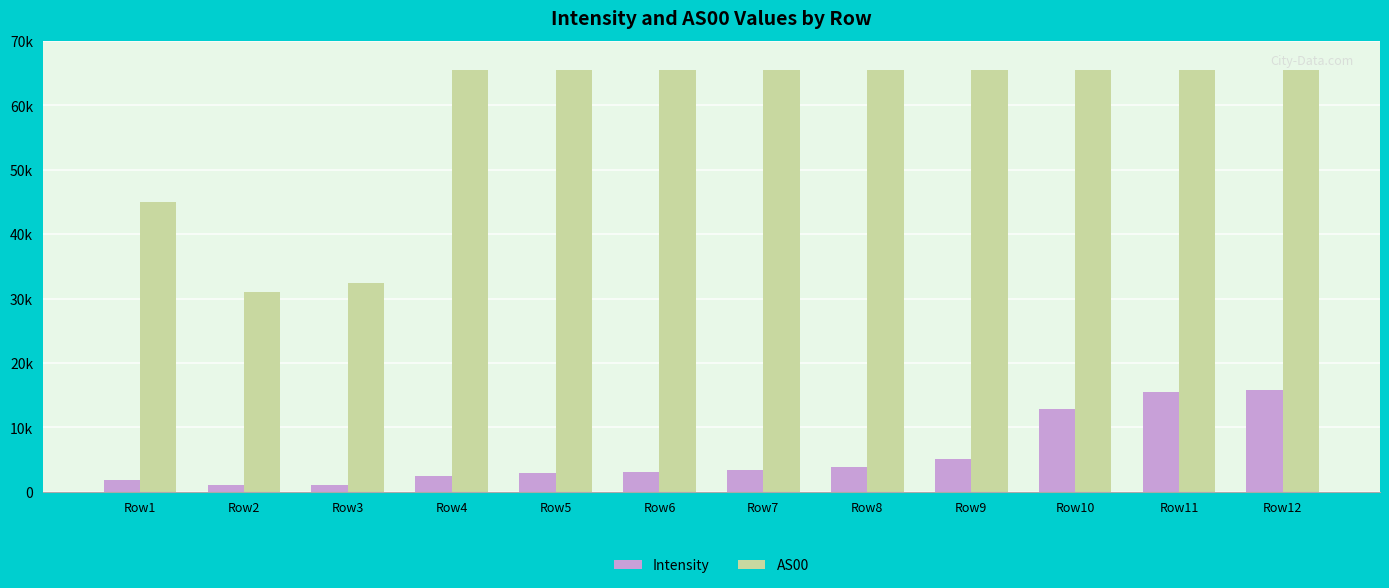

Does the chart contain stacked bars?

No